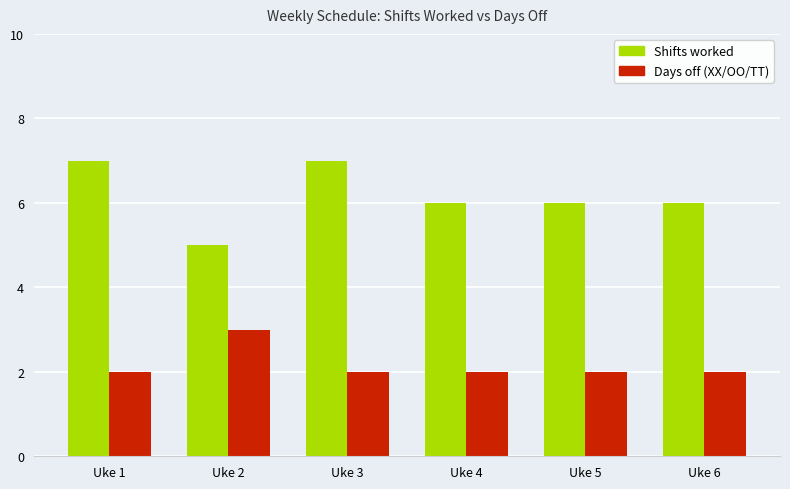

True or false: Shifts worked has a value of 2 at Uke 2.

False